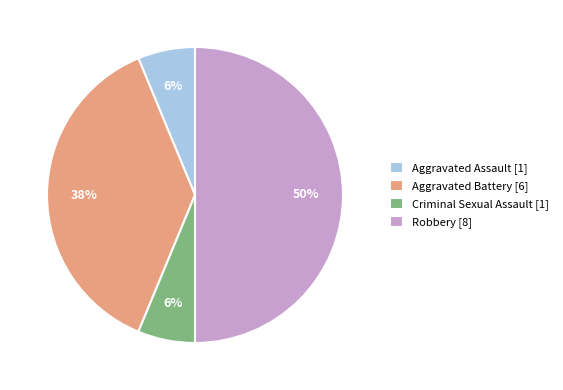

How many slices are in this pie chart?

4